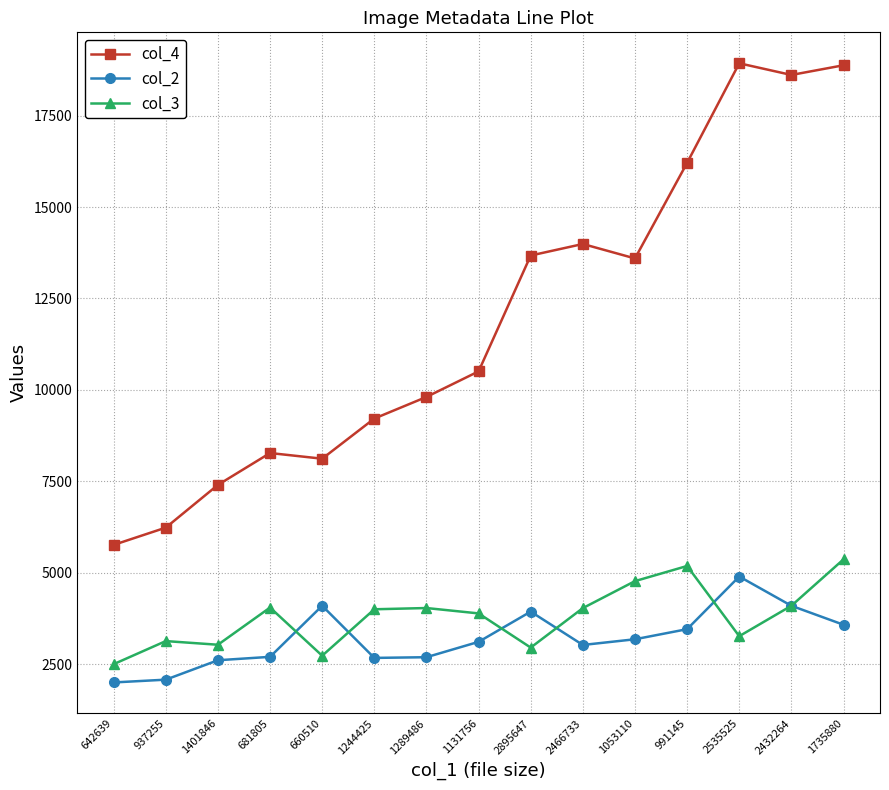

True or false: col_3 has a value of 4871 at 660510.

False